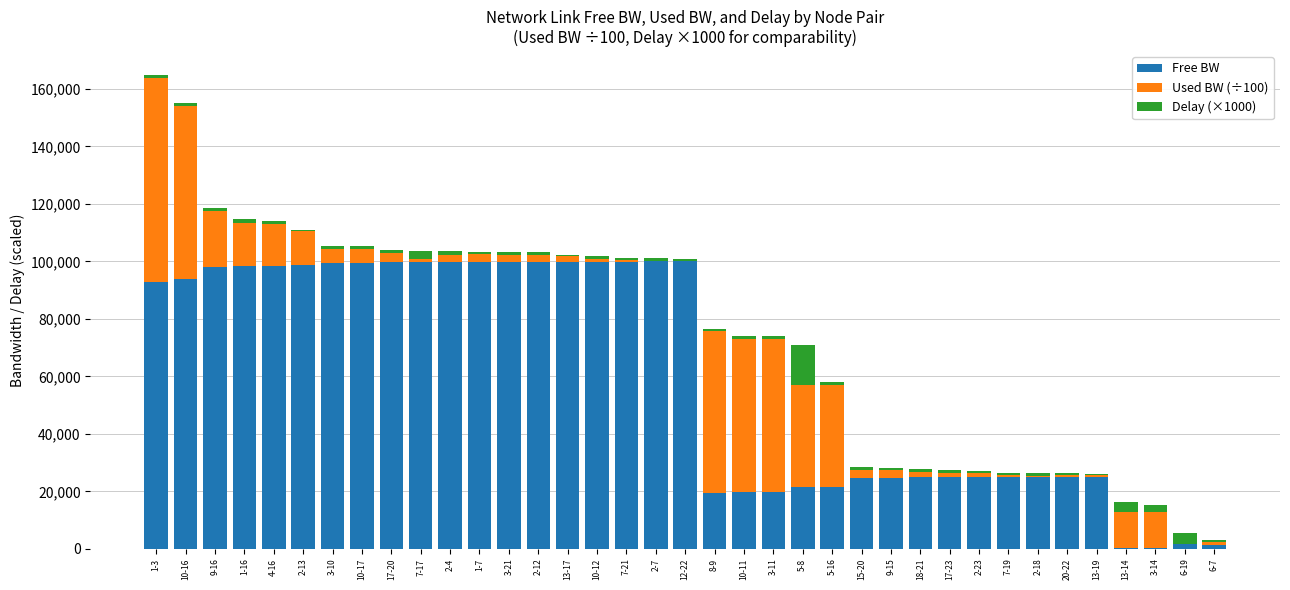

What is the maximum value for Free BW?

99989.1